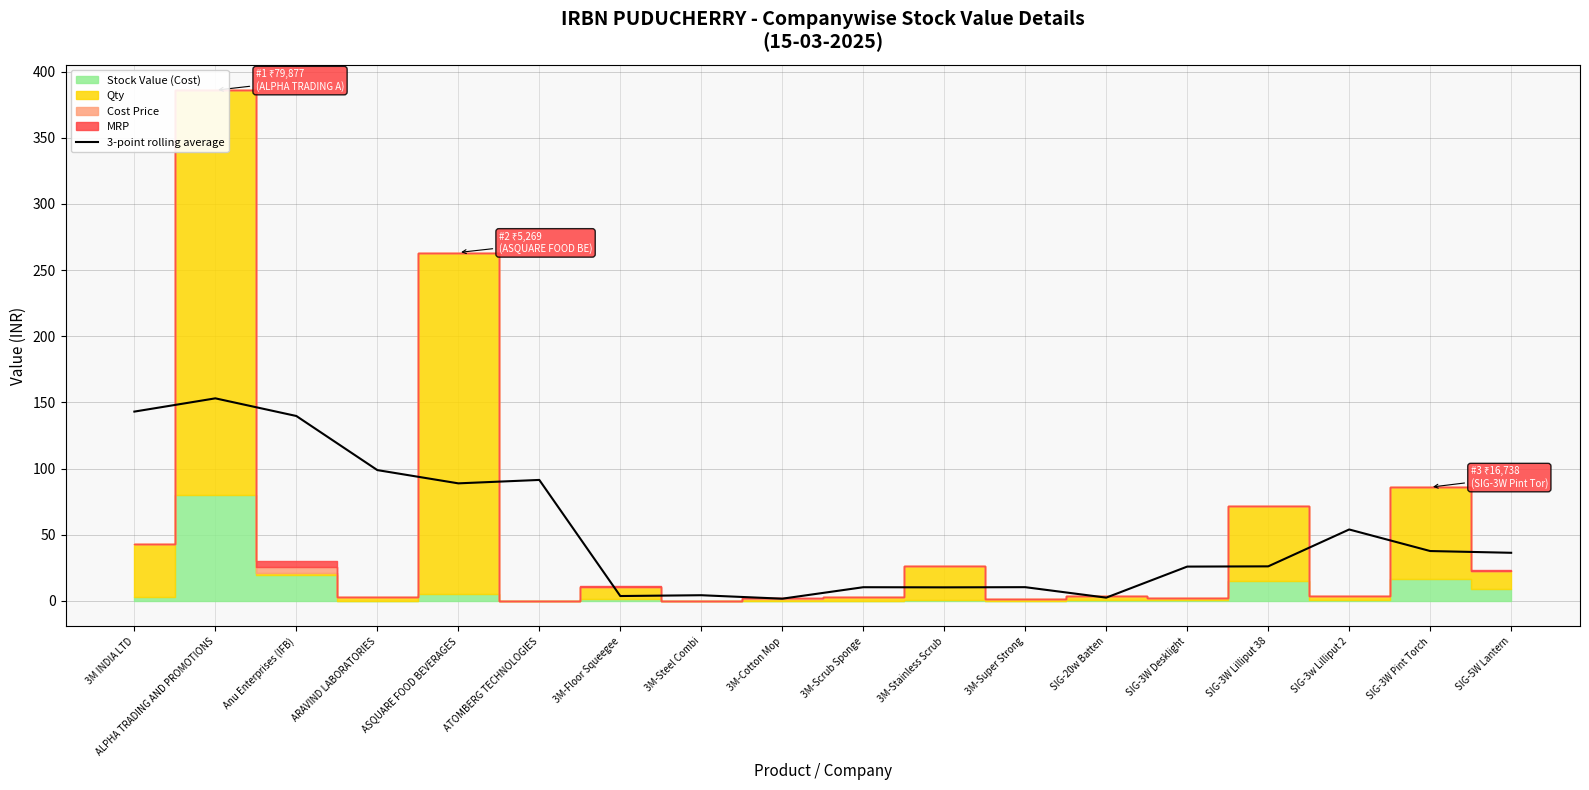

Between 3M-Stainless Scrub and ATOMBERG TECHNOLOGIES, which is larger?

ATOMBERG TECHNOLOGIES